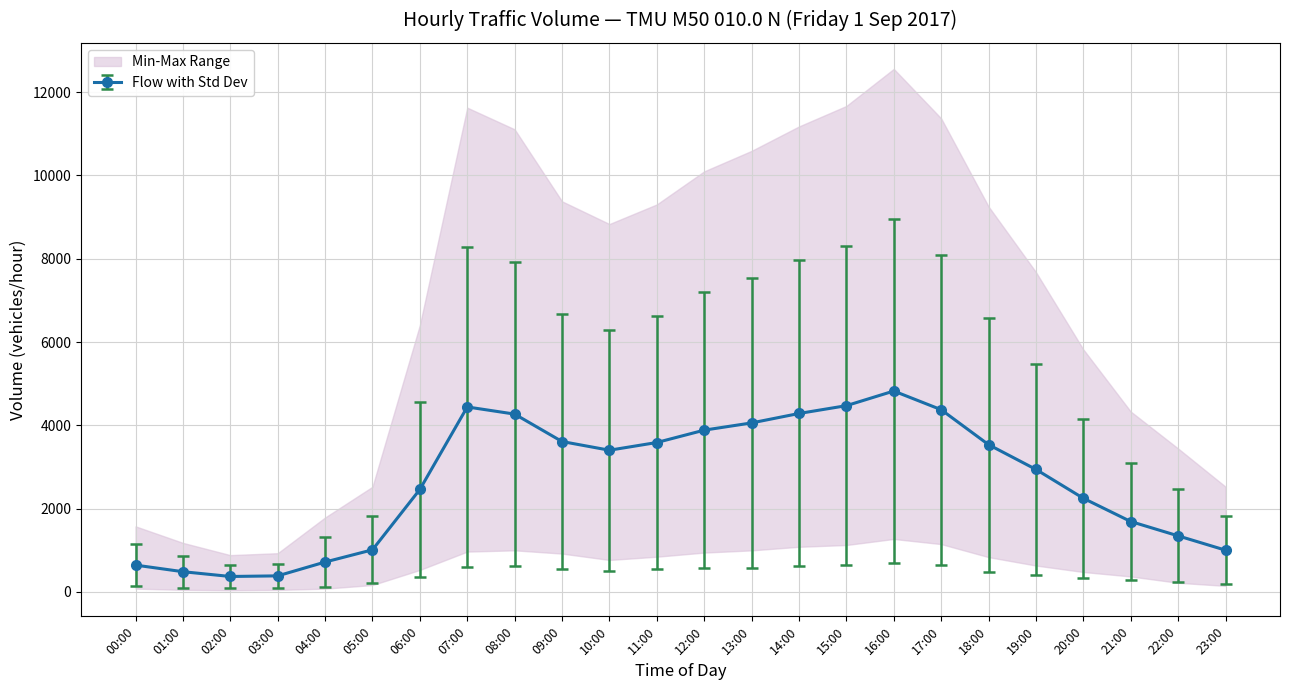

Between 10:00 and 17:00, which series saw the biggest shift?

All